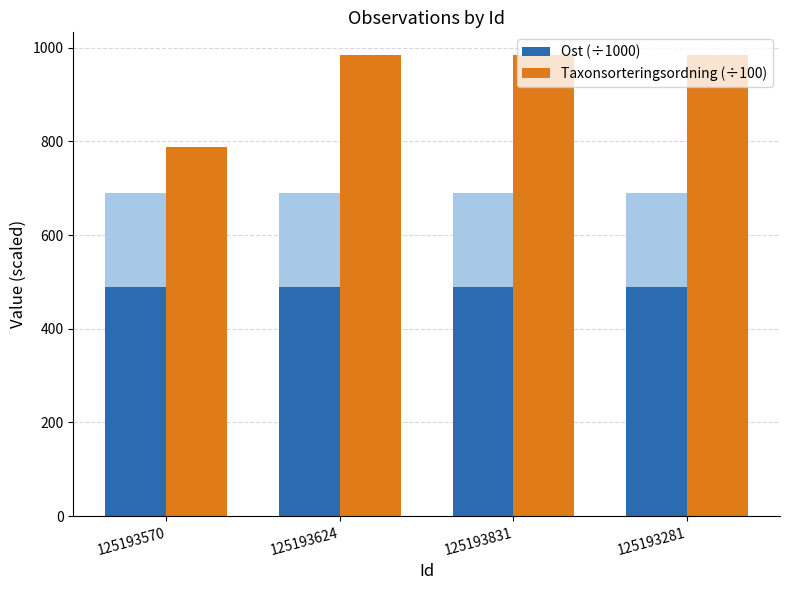

At which label is Ost (÷1000) closest to 489?

125193831